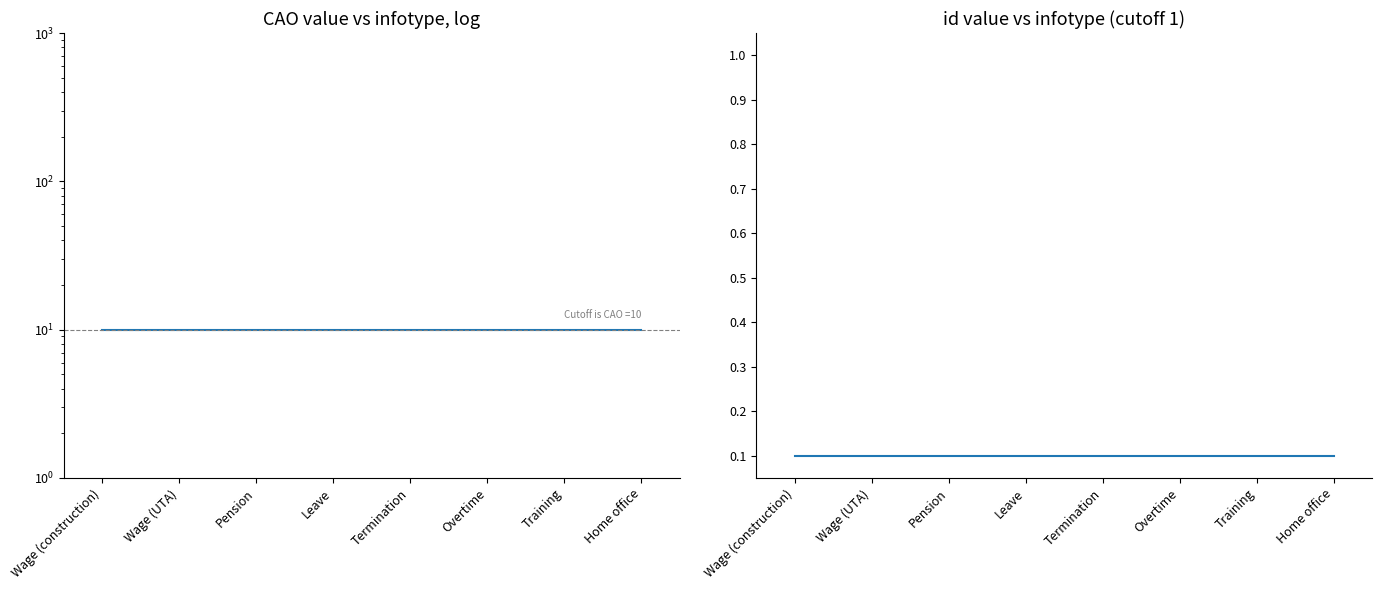

Rank the categories by id (normalized) value from highest to lowest.

Wage (construction), Wage (UTA), Pension, Leave, Termination, Overtime, Training, Home office